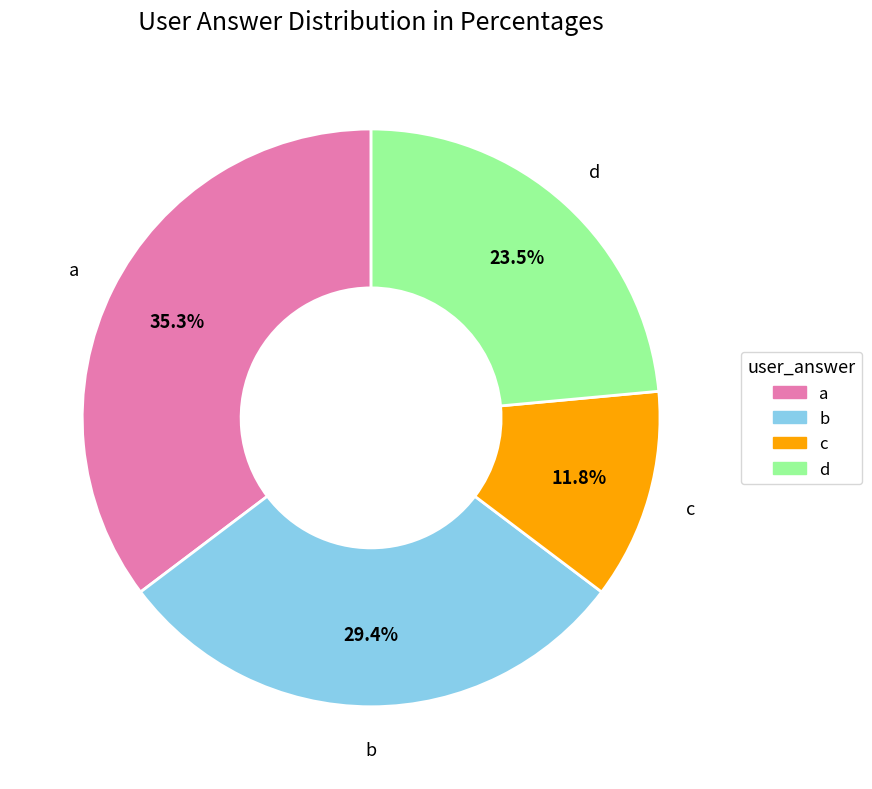

Does b represent more than half of the total?

No